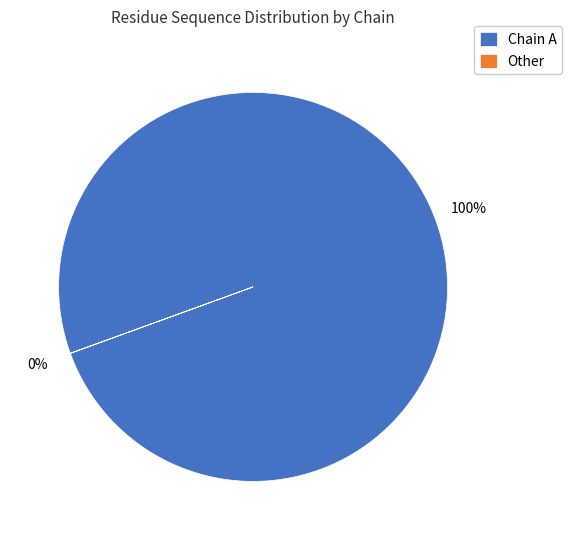

What percentage is the Chain A slice, to the nearest percent?

100%